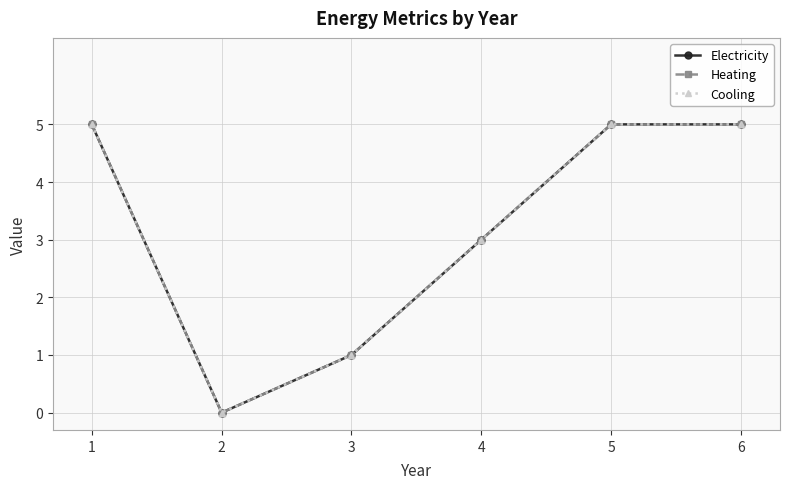

Is this an area chart (filled region under the line)?

No